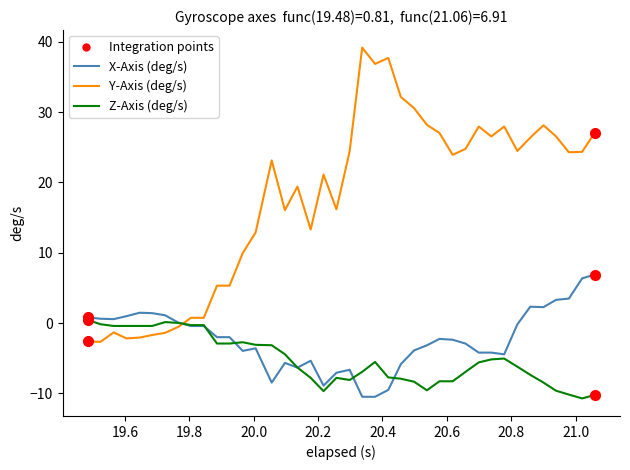

Which series has the largest range (max minus min)?

Y-Axis (deg/s)